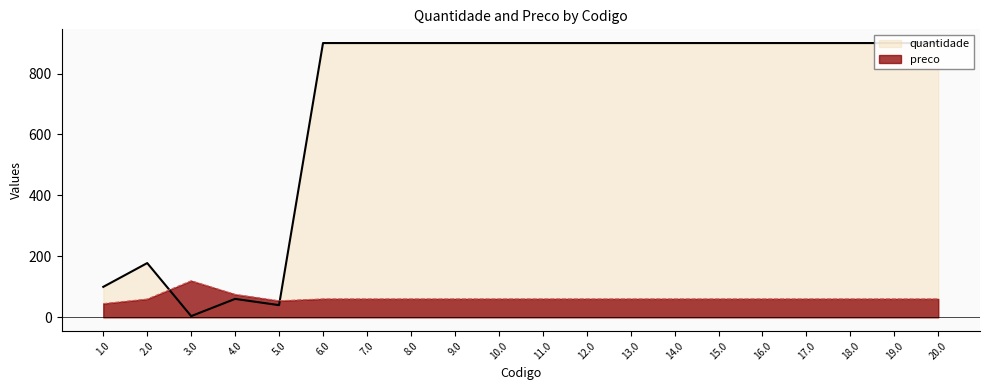

How many categories are shown in the chart?

20